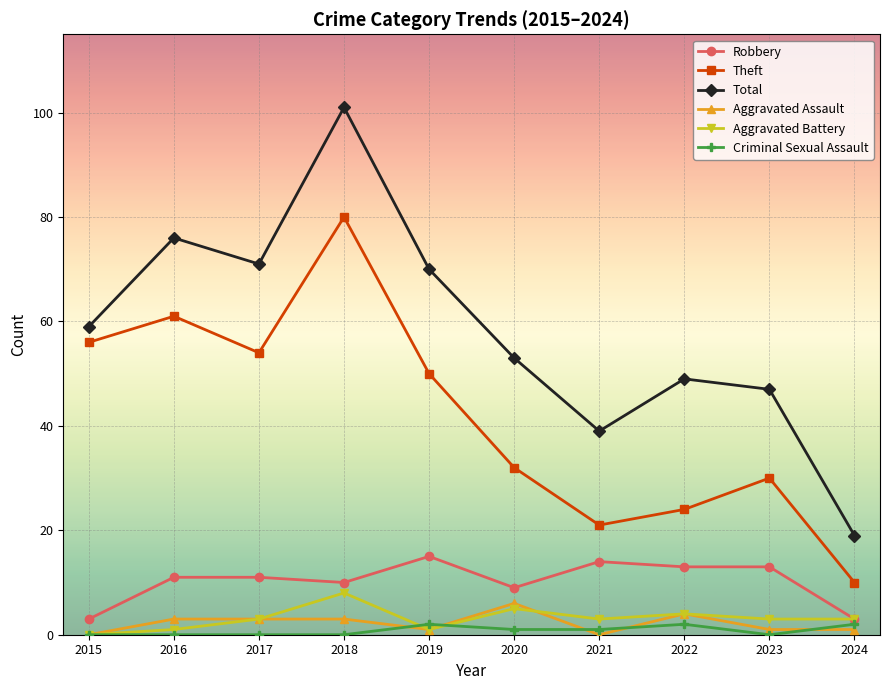

True or false: Robbery and Total intersect in this chart.

False